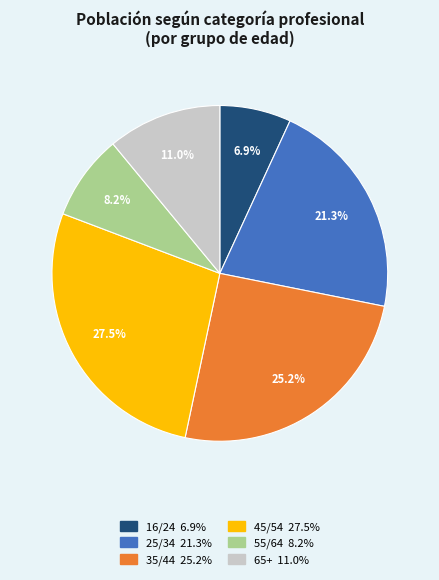

Which slice is the smallest?

16/24